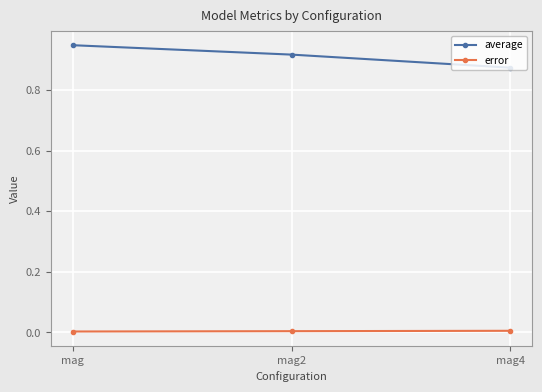

The error series shows 0.0 at mag4. True or false?

True